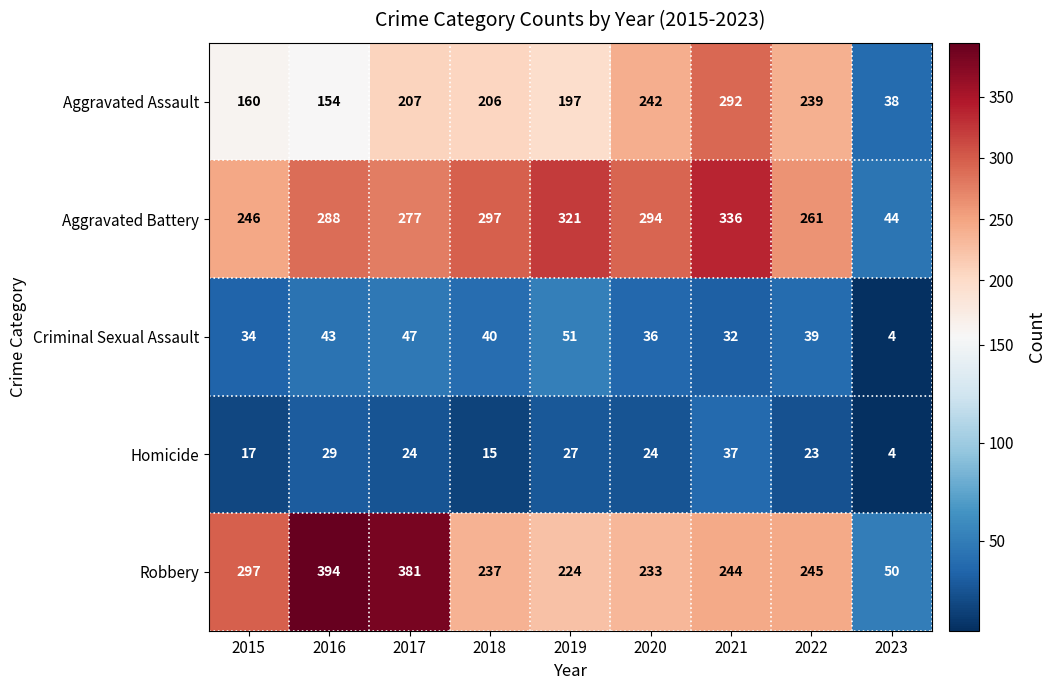

What is the sum of all Robbery values?

2305